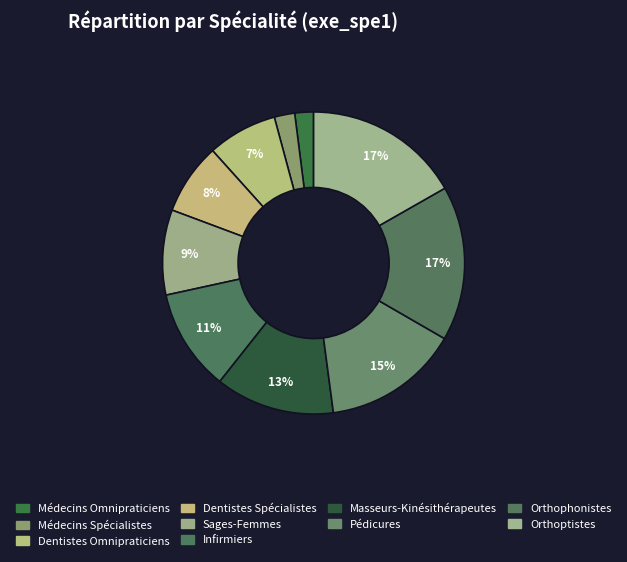

To the nearest percent, what is the difference between the largest and smallest slice percentages?

15%